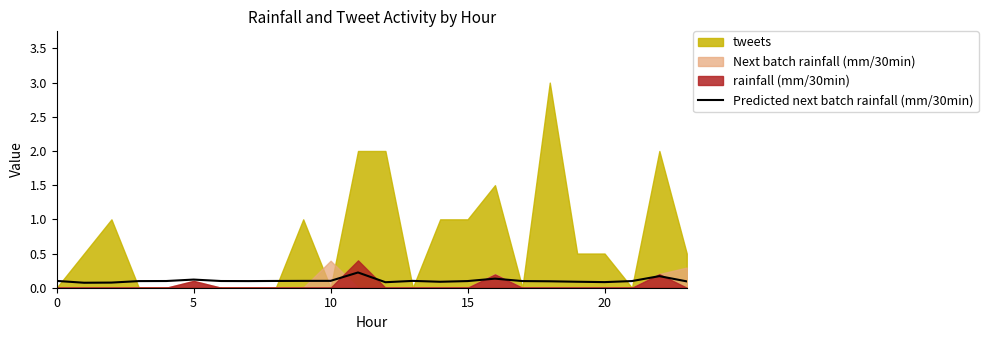

Does the chart have visible grid lines?

No